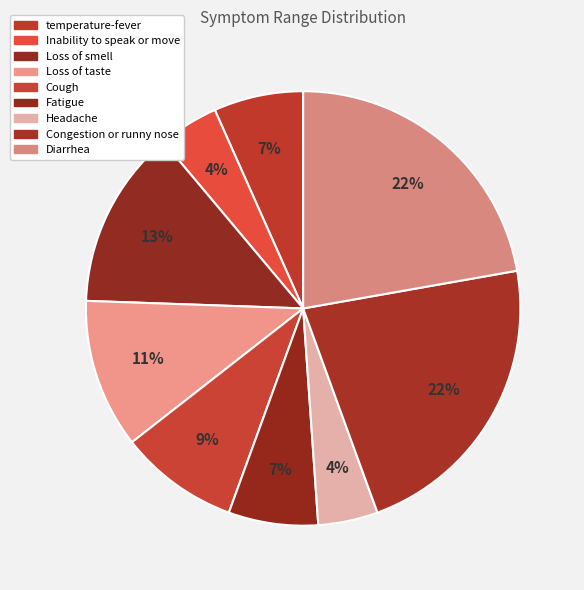

Which slice is the largest?

Congestion or runny nose